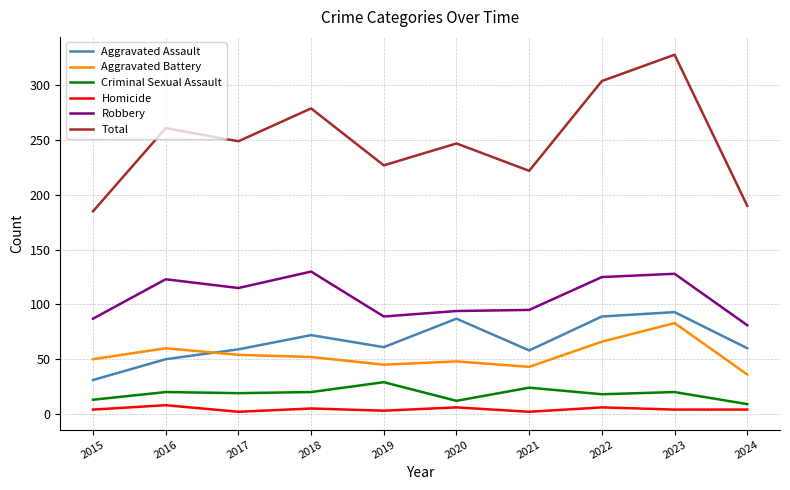

What is the total value across all series at 2016?

522